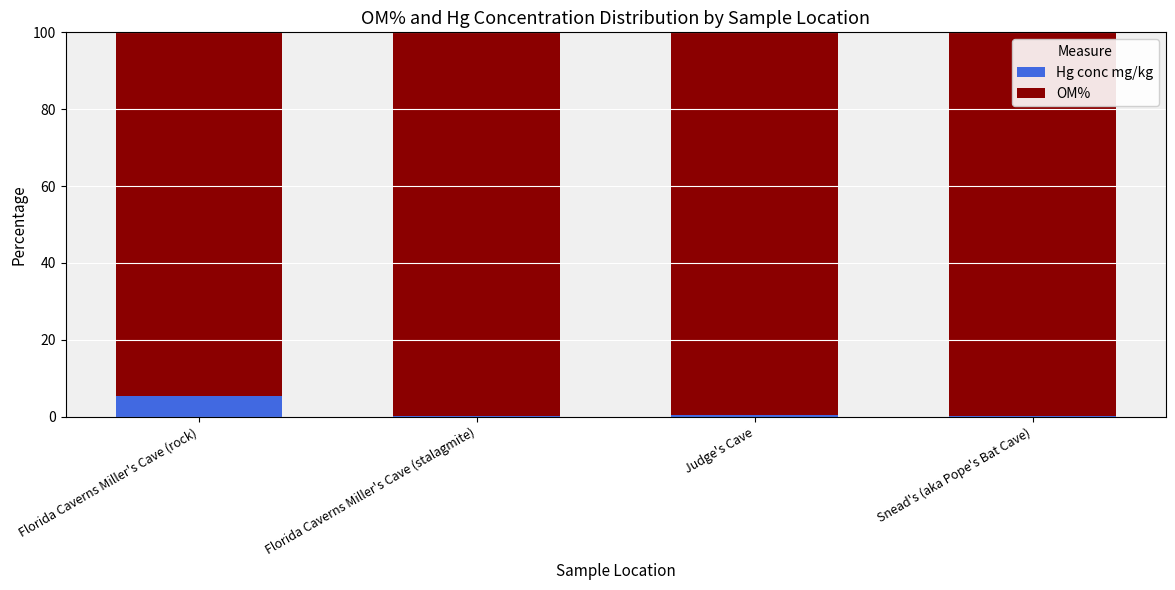

Which category has the highest value in the Hg conc mg/kg series?

Florida Caverns Miller's Cave (rock)